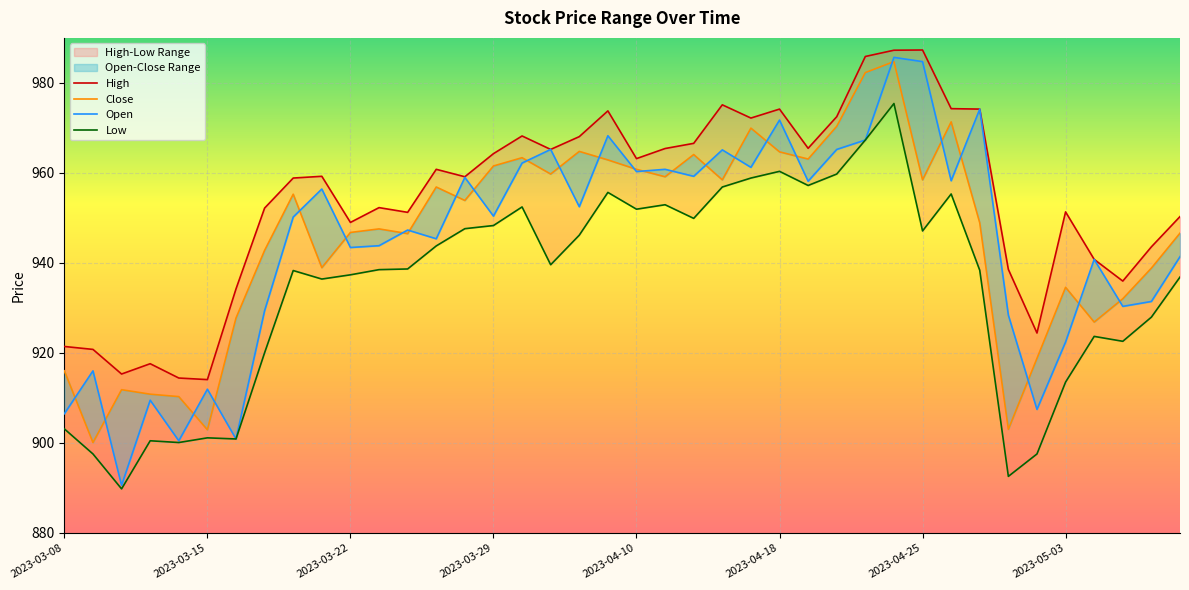

Is this an area chart (filled region under the line)?

No